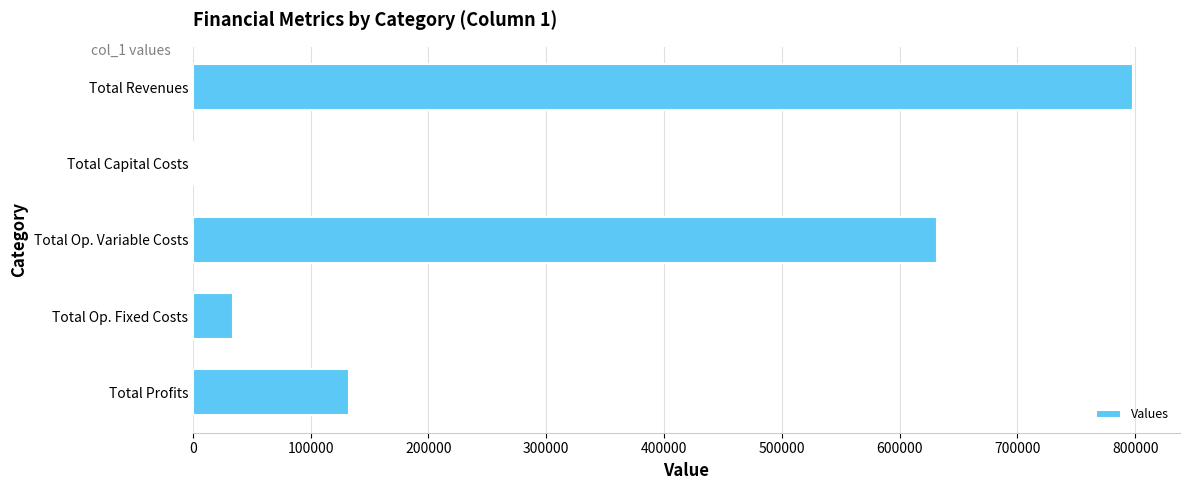

The value at Total Profits is 73766.4. True or false?

False